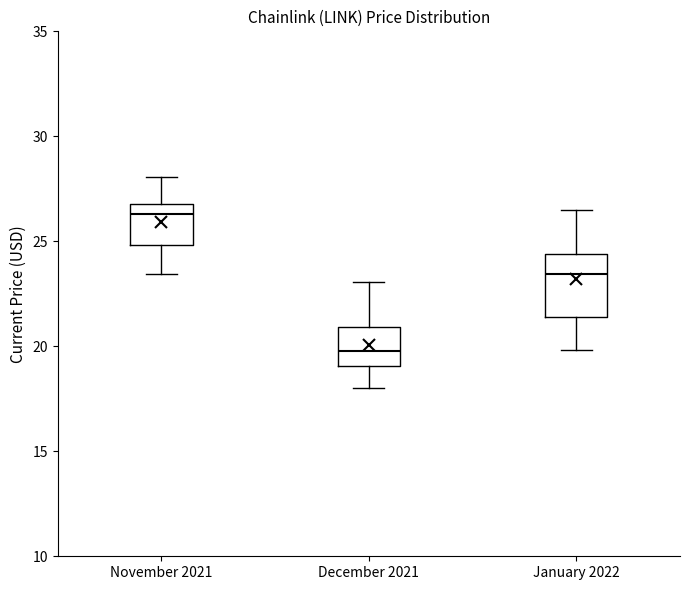

Reading left to right, transcribe this box plot: for each box, give where its median line is, the range the box spans, and where its two whiskers end, as read against the y-axis. The values are not printed on the chart, so give them approximately, as read against the axis.

November 2021: median 26.5, box 25.0 to 27.0, whiskers 23.5 to 28.0
December 2021: median 20.0, box 19.0 to 21.0, whiskers 18.0 to 23.0
January 2022: median 23.5, box 21.5 to 24.5, whiskers 20.0 to 26.5